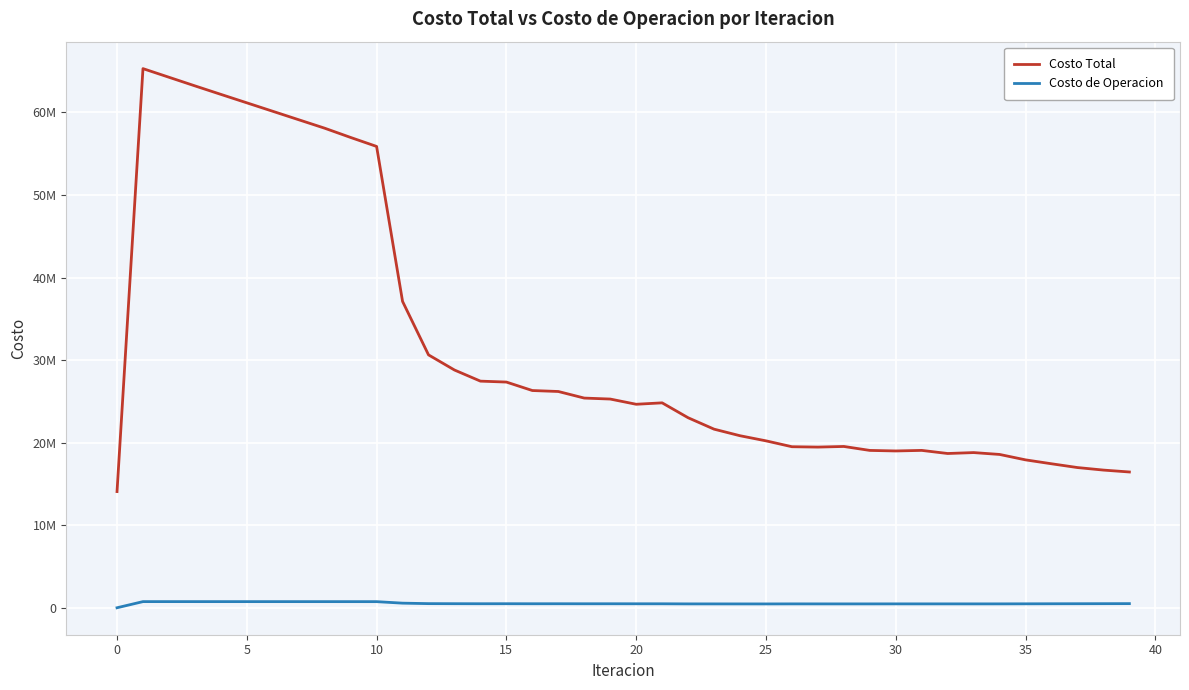

Is this an area chart (filled region under the line)?

No